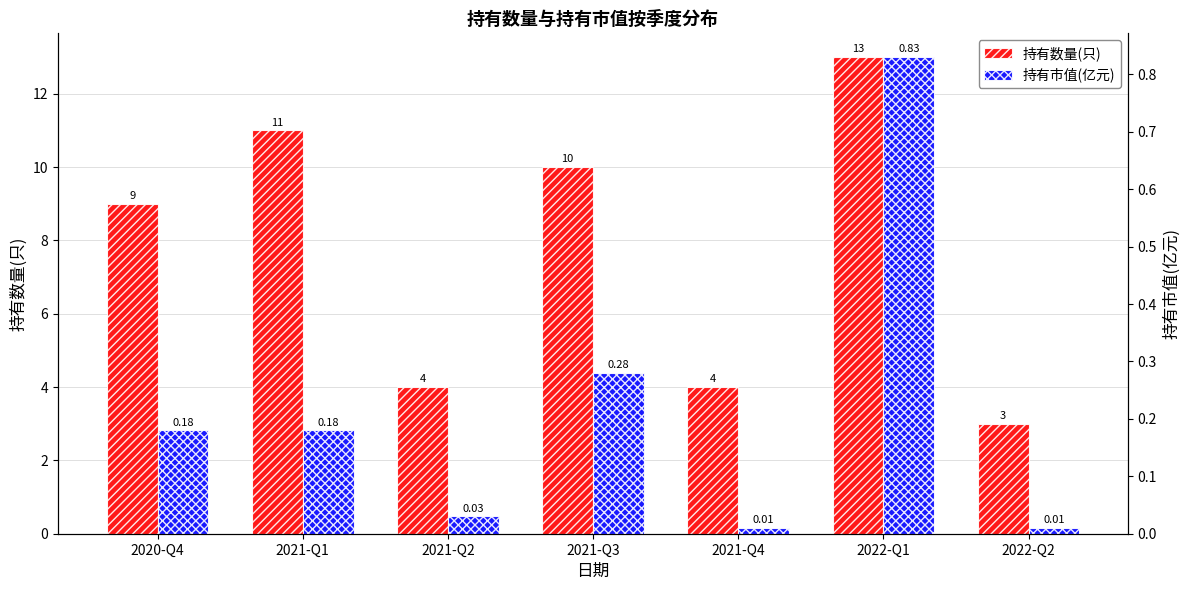

At which category does the chart reach its minimum across all series?

2021-Q4